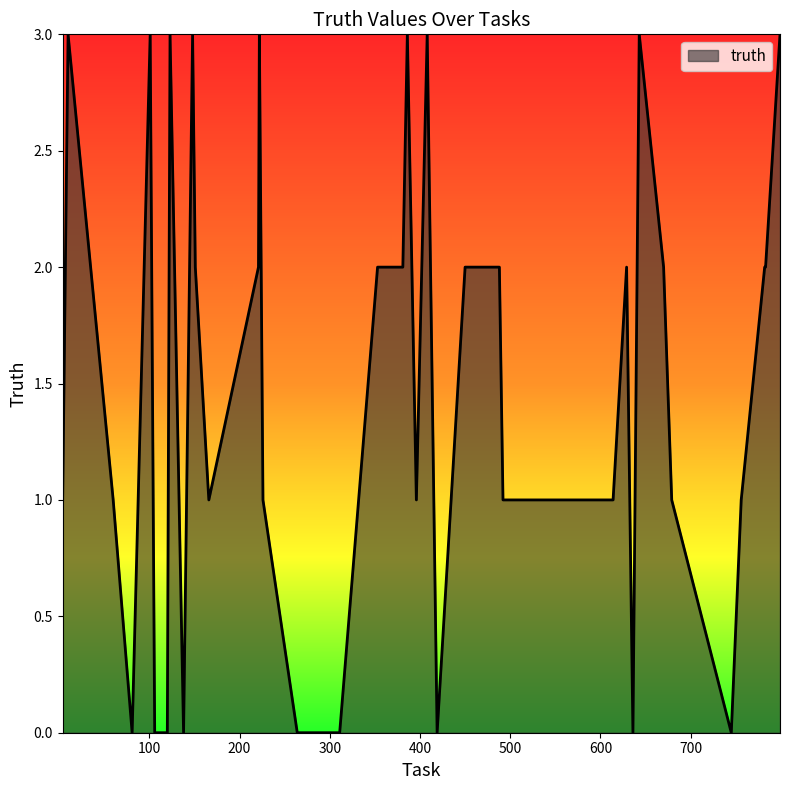

What is the average value?

1